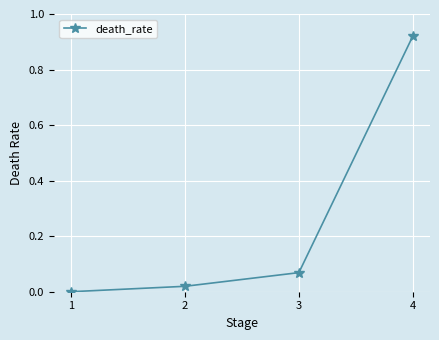

True or false: the data shows 0.0 at 2.

True